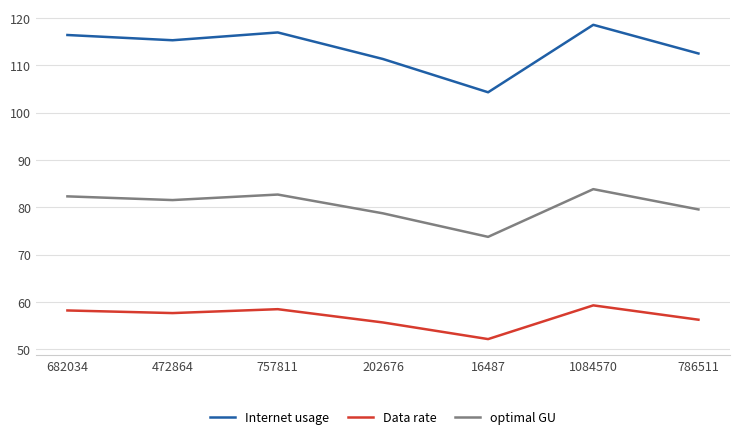

What are all the series names shown in the legend?

Internet usage, Data rate, optimal GU